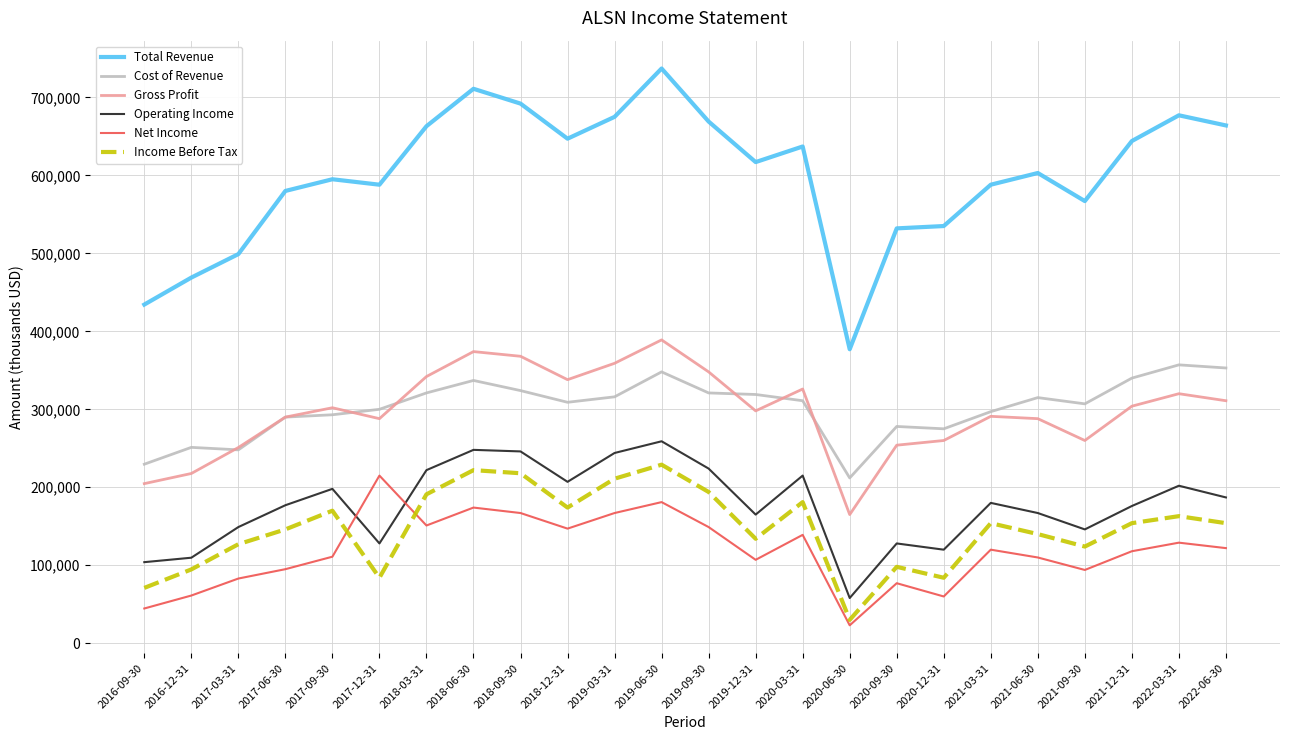

How many interior local valleys does the Net Income series have?

6